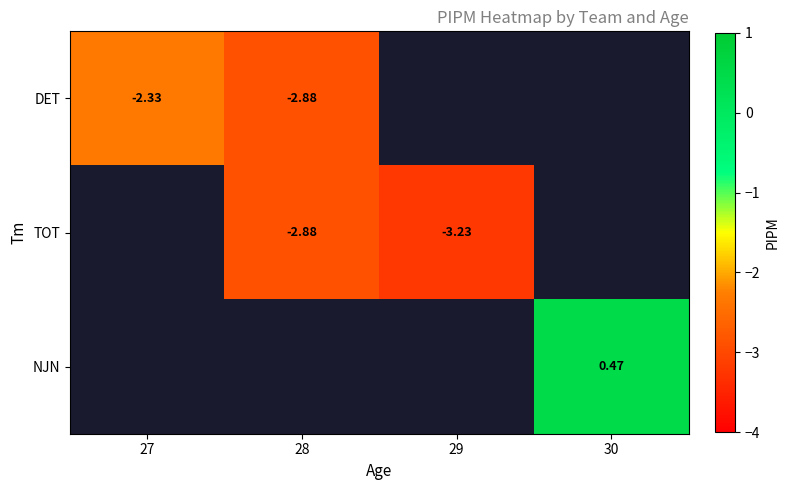

Is the value of DET at 27 greater than the value of TOT at 28?

Yes